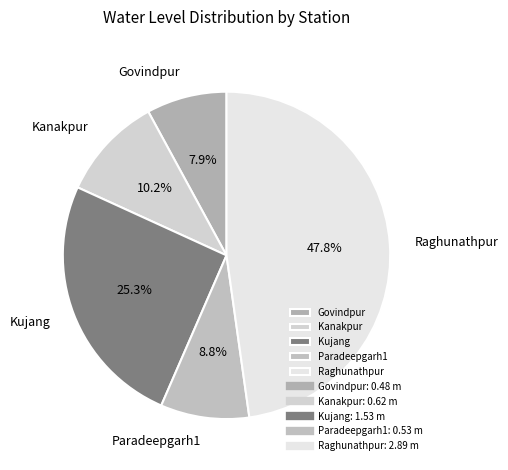

What is the largest slice in the pie chart?

Raghunathpur